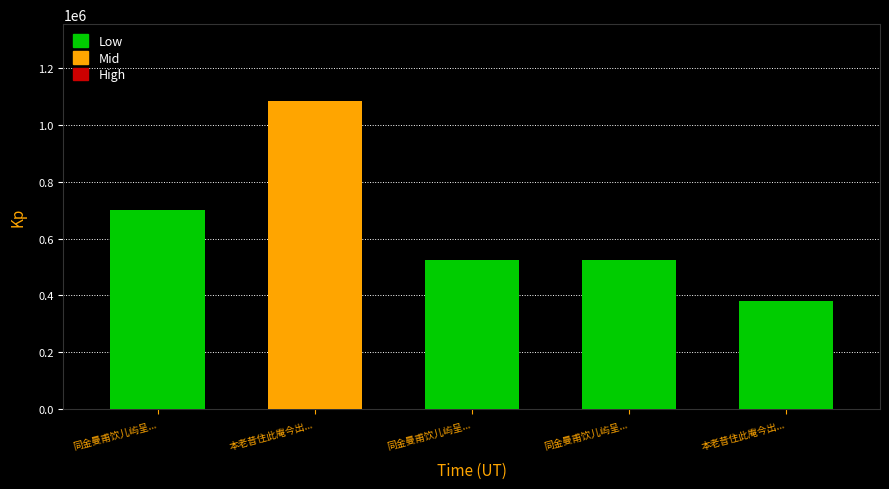

What is the label of the 3rd bar from the left?

同金曼甫饮儿屿呈...